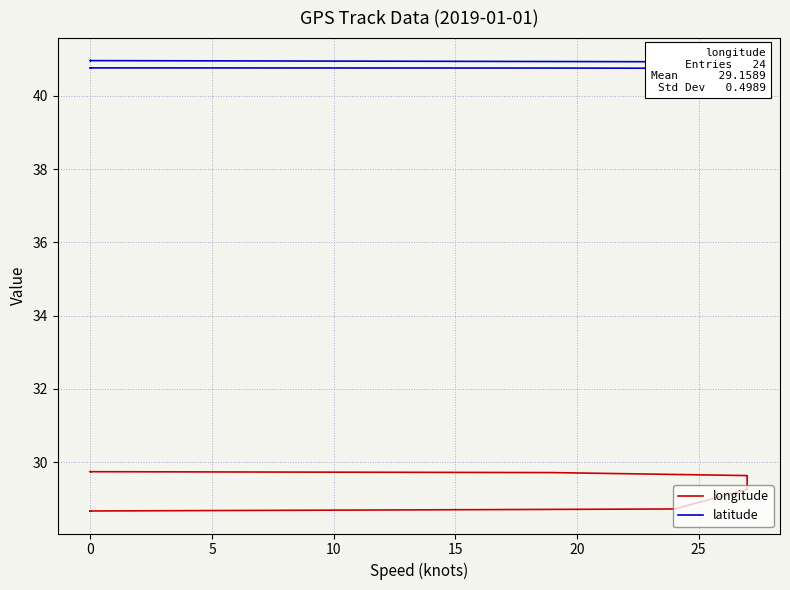

Is the value of longitude at 16 greater than the value of latitude at 12?

No